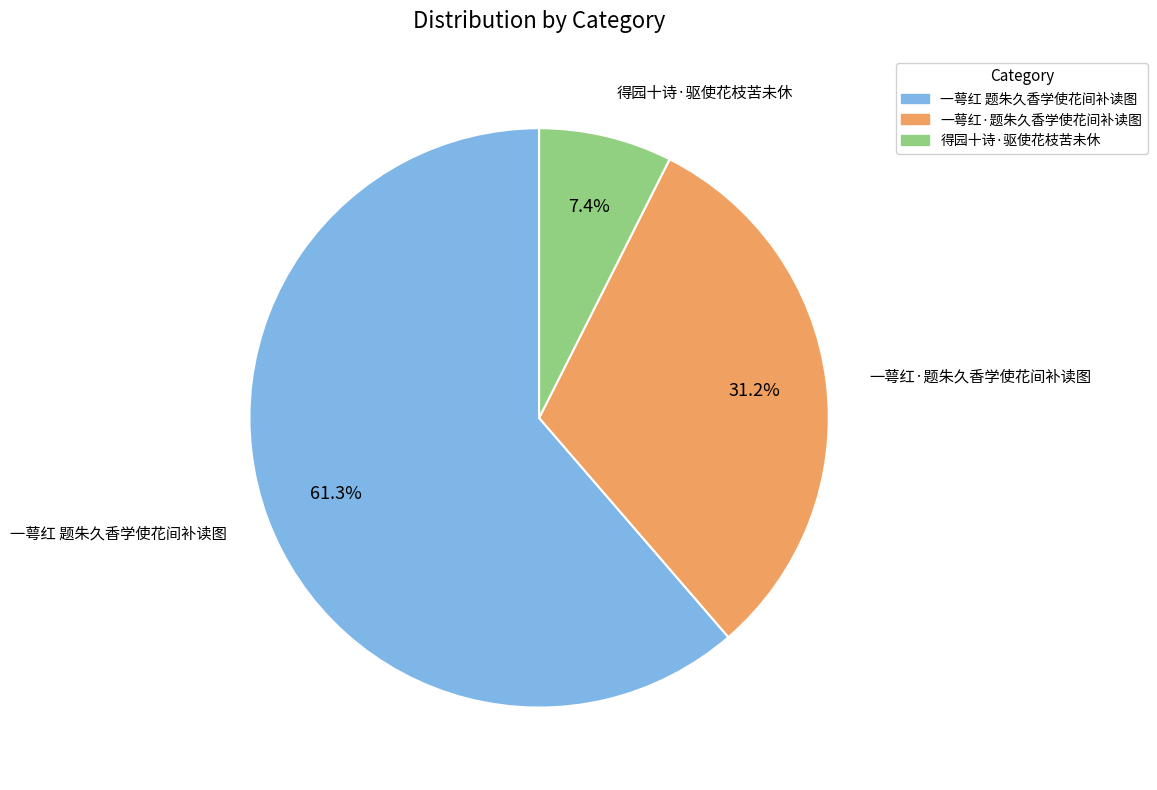

True or false: 得园十诗·驱使花枝苦未休 accounts for 20% of the total.

False